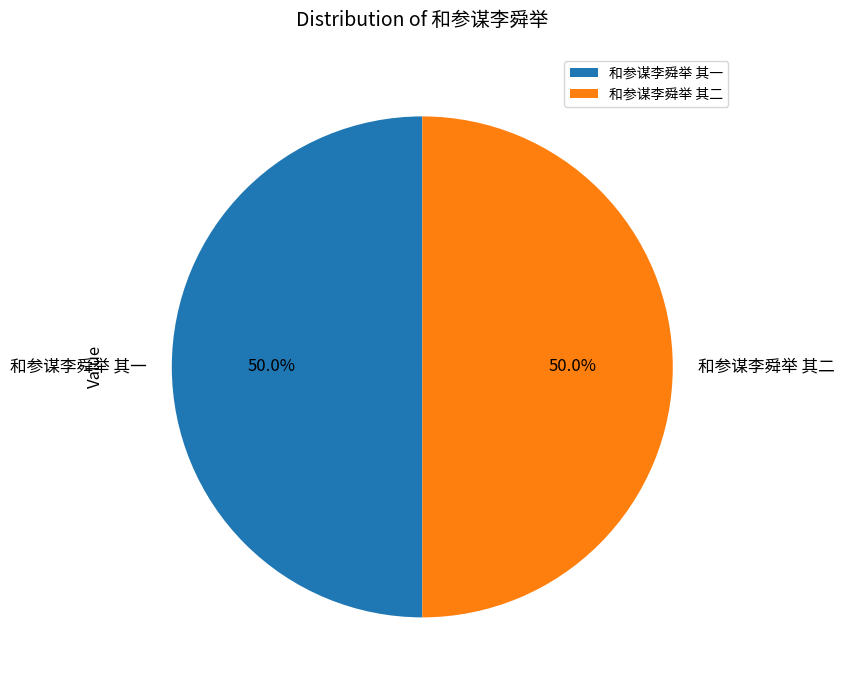

Approximately how many times larger is the value at 和参谋李舜举 其二 compared to 和参谋李舜举 其一?

1.0